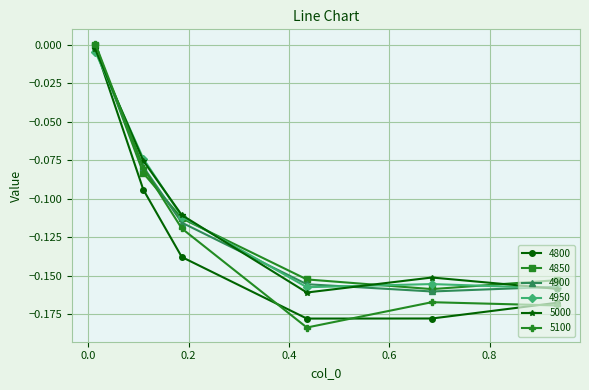

What is the difference between the maximum and second lowest values in the 5000 series?

0.2